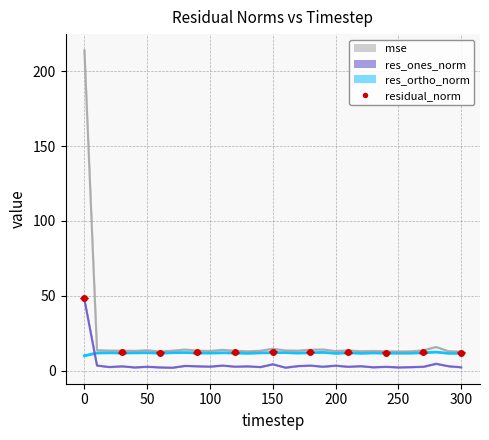

Rank the series by their maximum value, from highest to lowest.

mse, res_ones_norm, res_ortho_norm